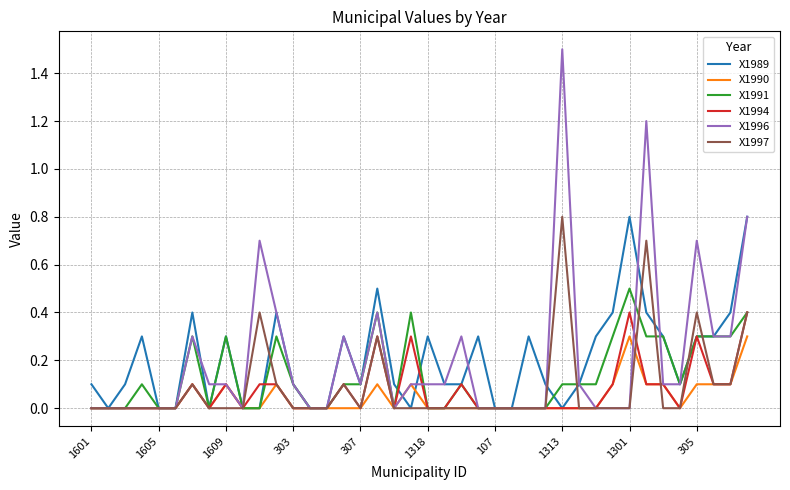

What is the greatest value displayed?

1.5